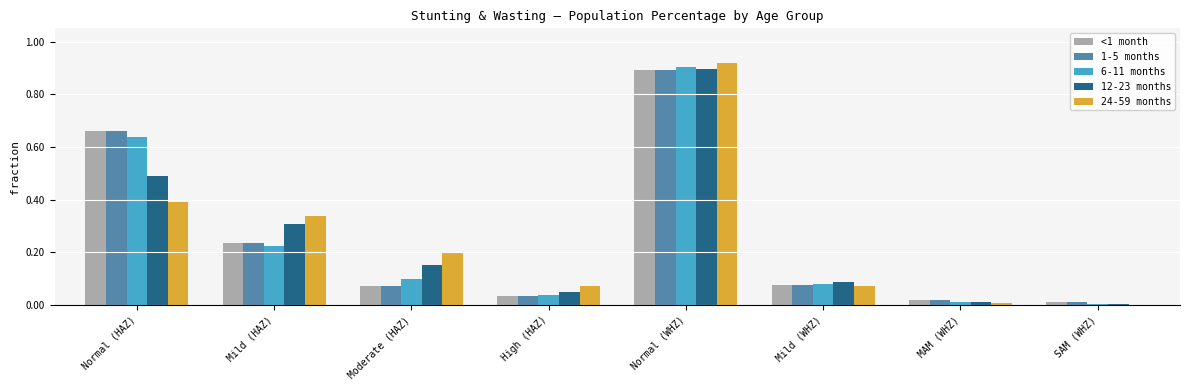

What is the total value across all series at Mild (WHZ)?

0.4